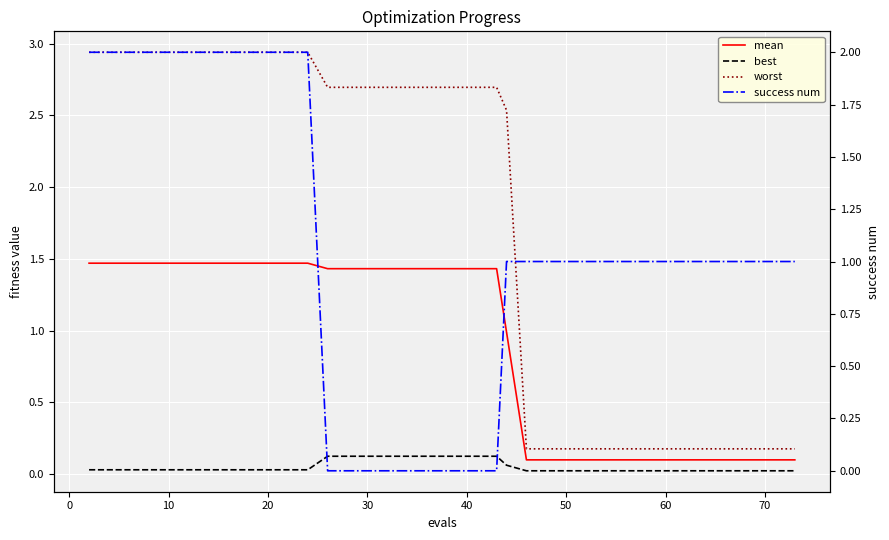

At how many categories does at least one series exceed 0?

40